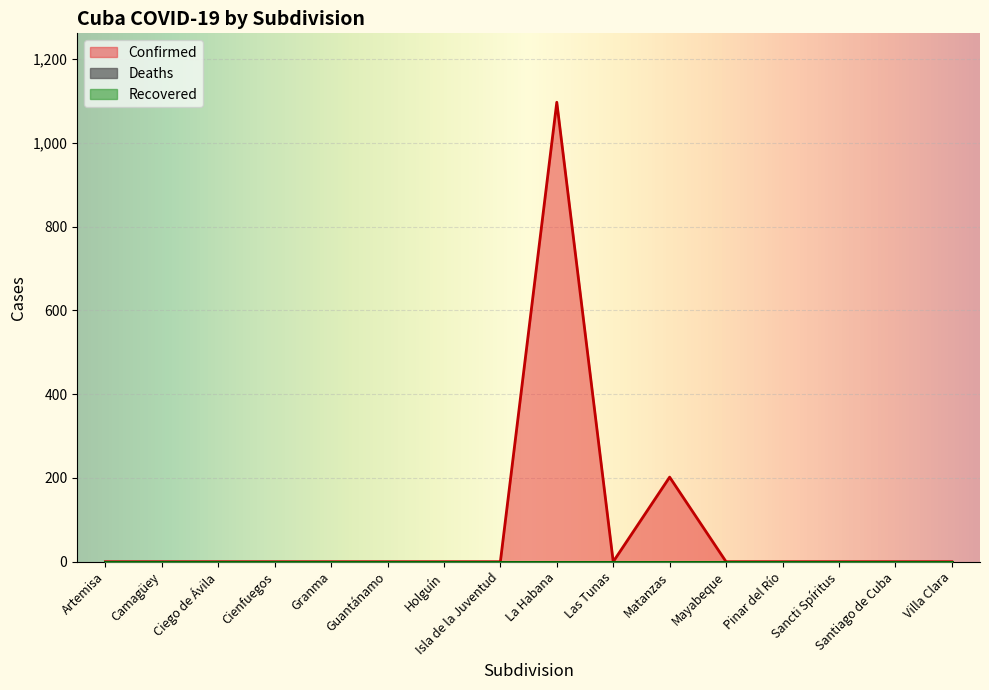

How many lines are shown in the chart?

3